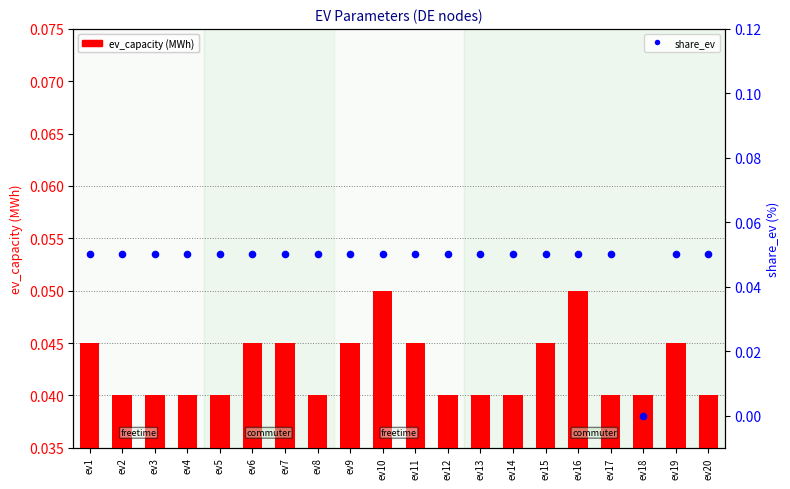

Which series has the widest spread of Y values?

share_ev